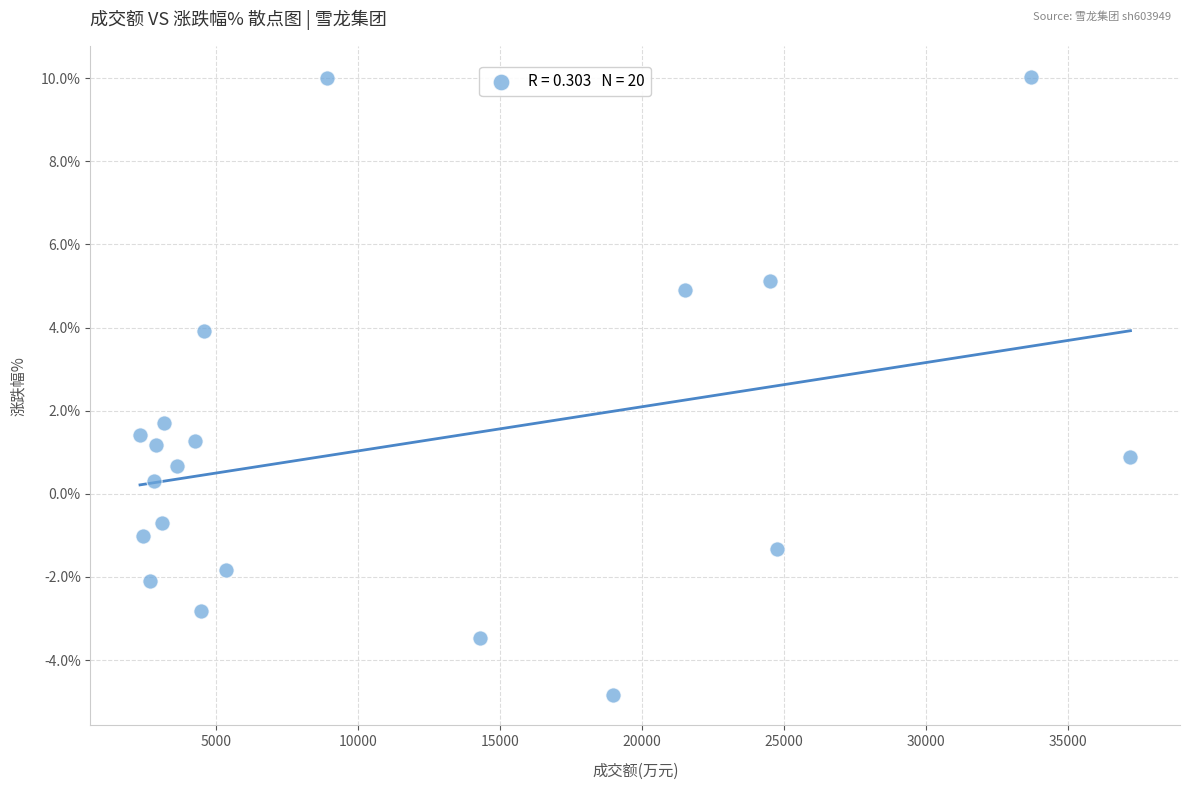

What is the range of Y values (max minus min)?

14.9